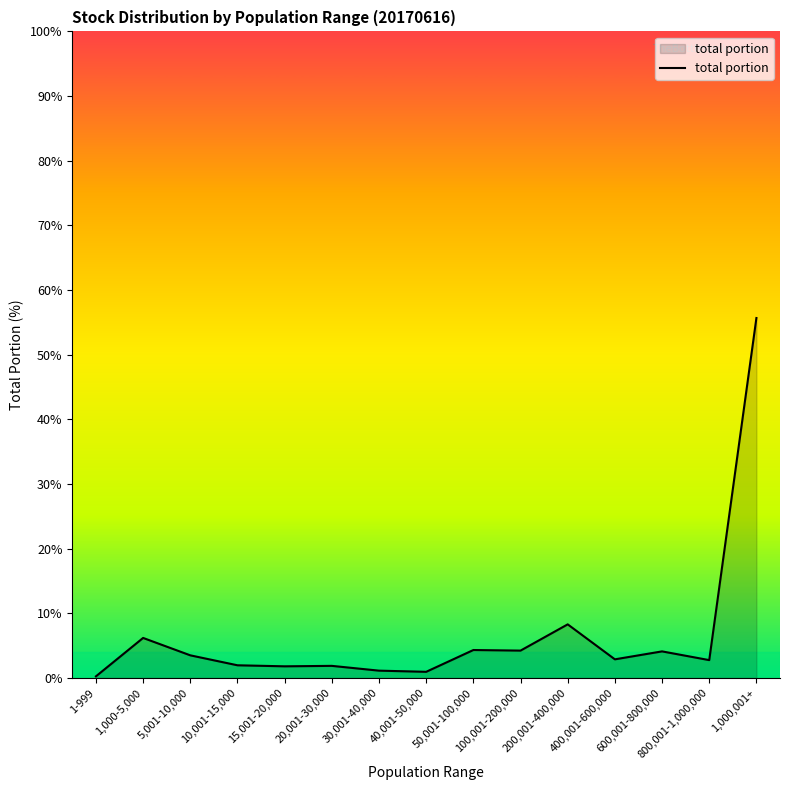

At which label is the value closest to 27?

200,001-400,000